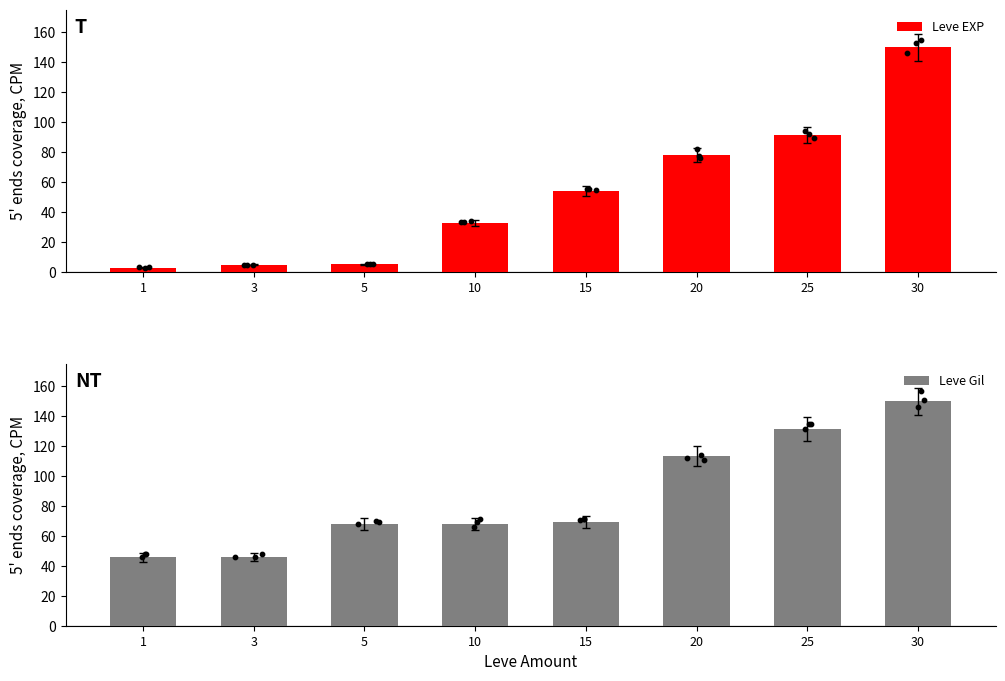

At how many categories does at least one series exceed 109?

3